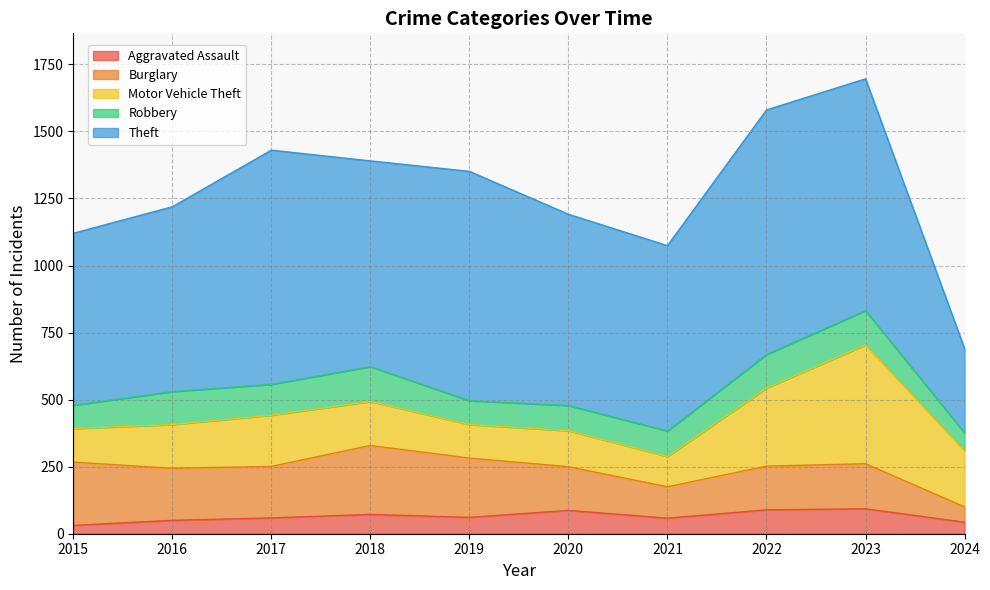

What is the average value of the Theft series?

732